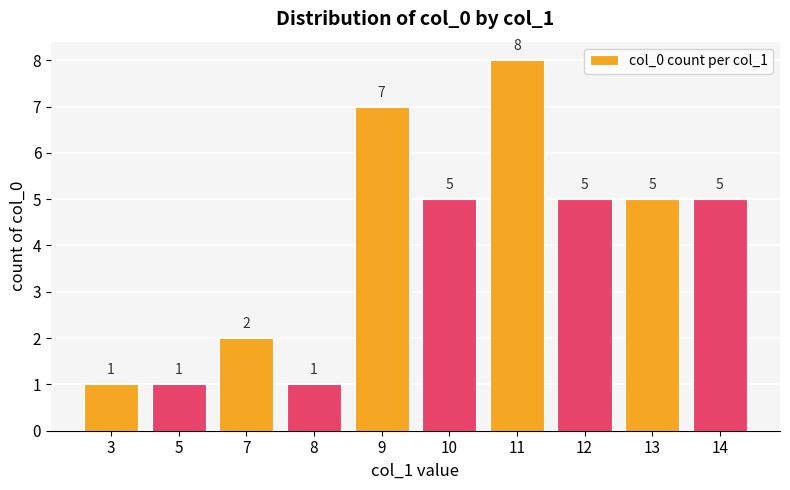

What is the greatest value displayed?

8